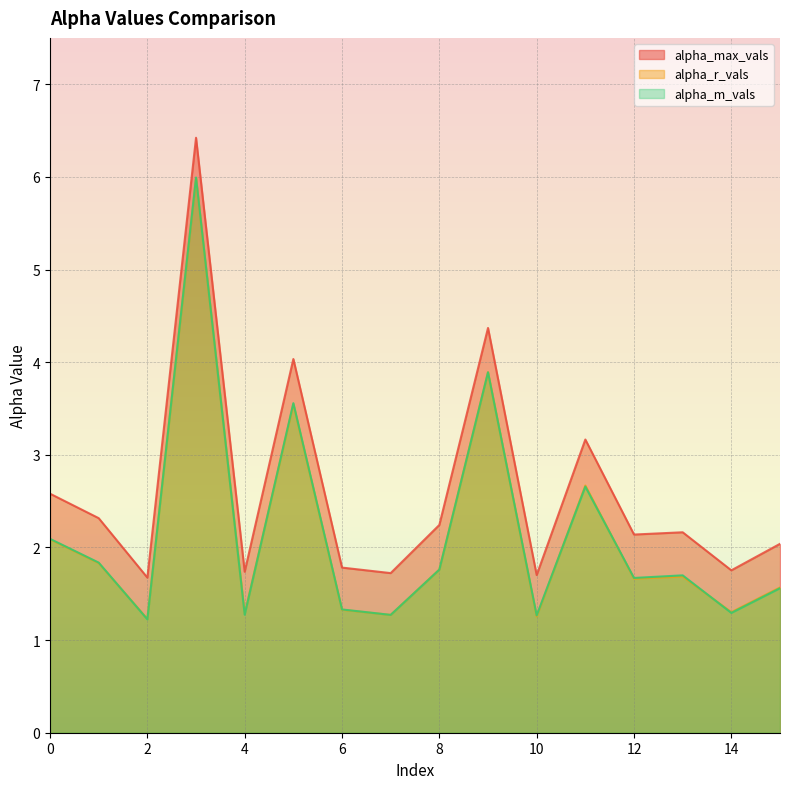

What is the value of the alpha_m_vals point at the 9th from the left?

1.8